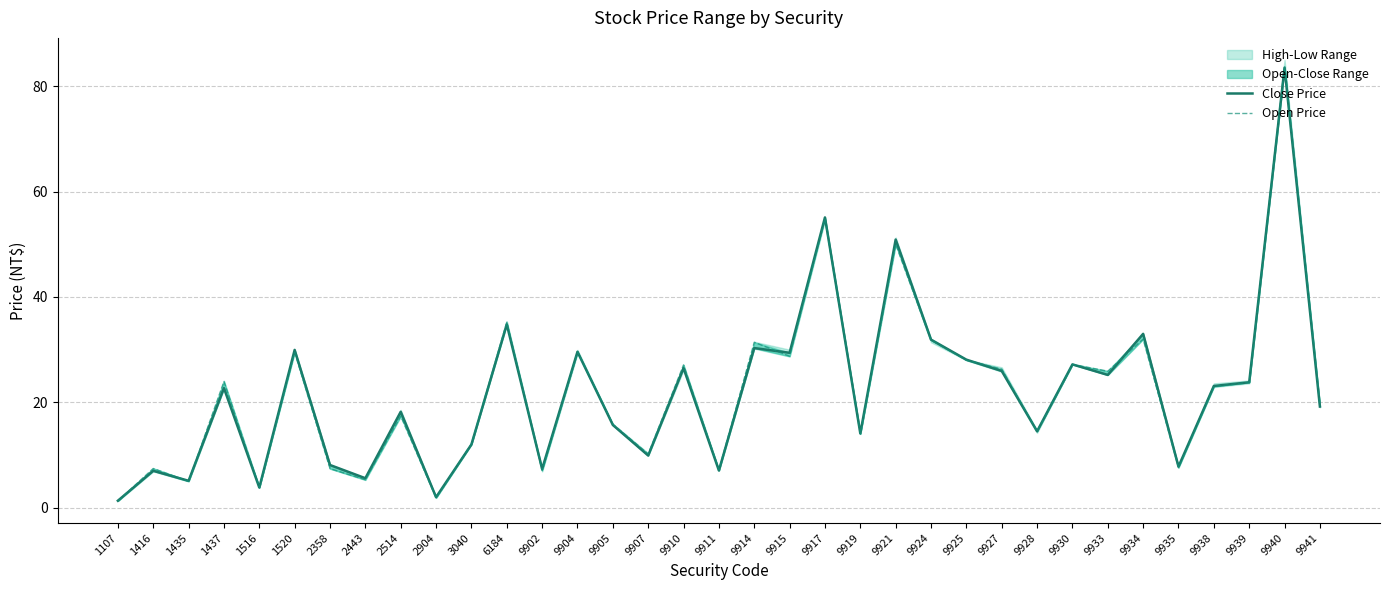

Where is the first local maximum for Open Price?

1416